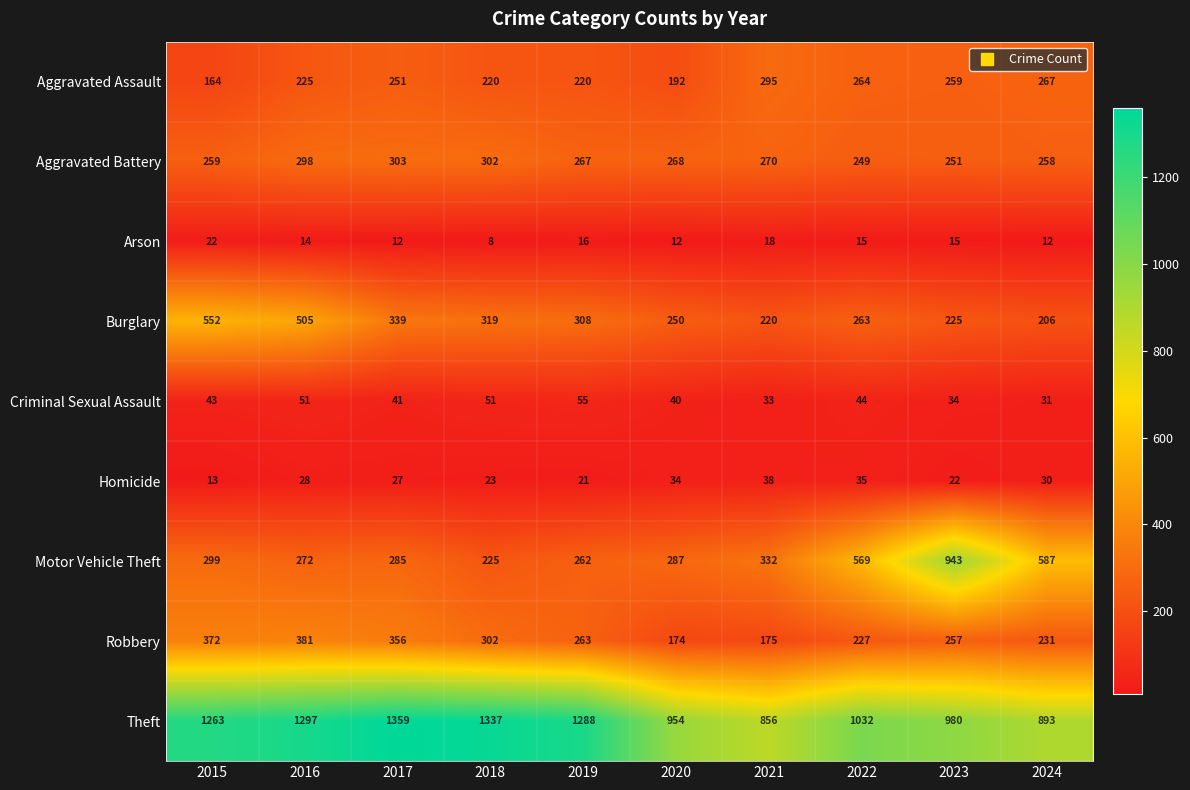

What is the difference between the second highest and minimum values in the Motor Vehicle Theft series?

362